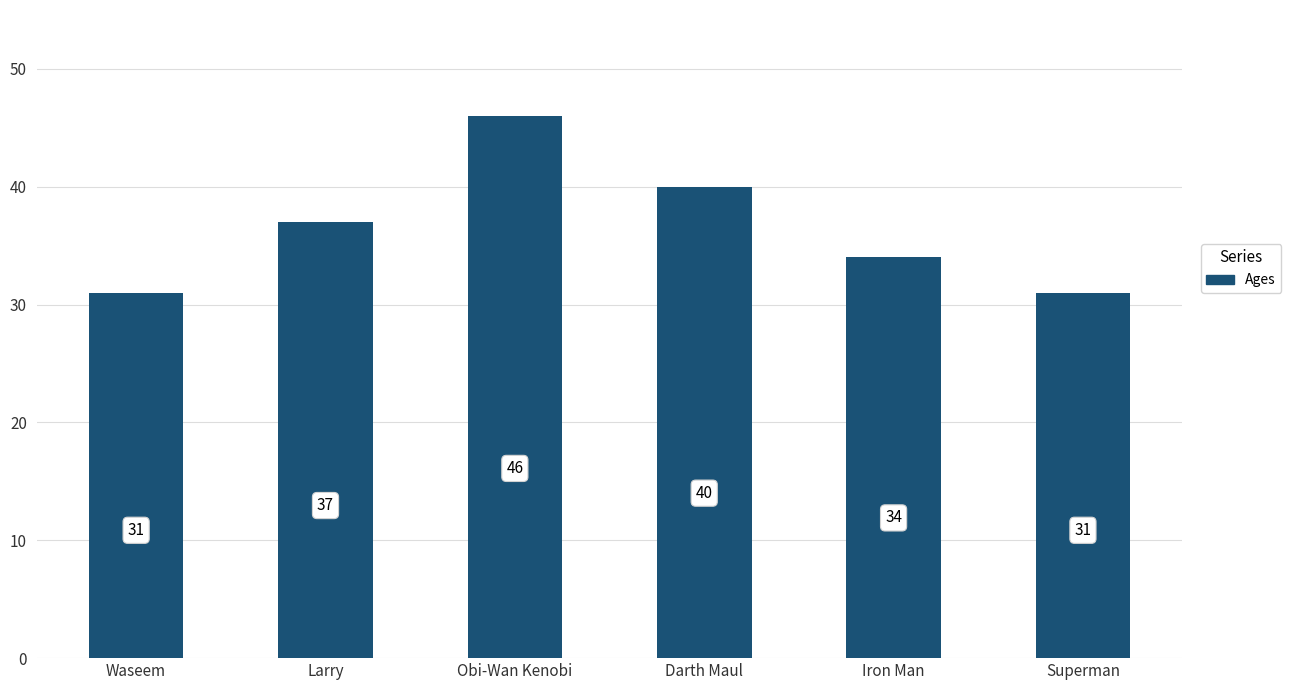

True or false: the data shows 37 at Larry.

True